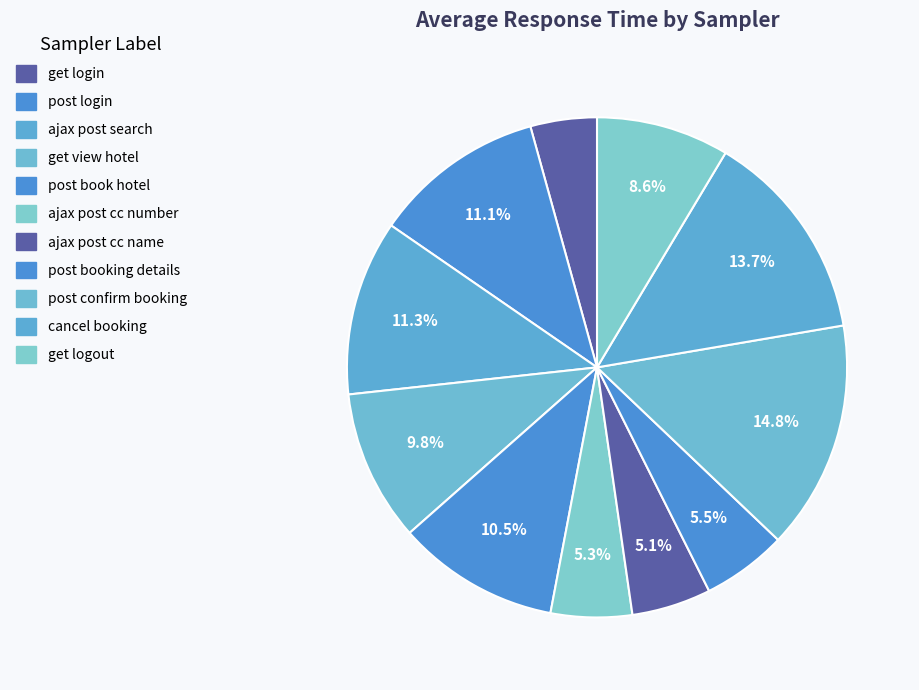

How many segments does this pie chart have?

11